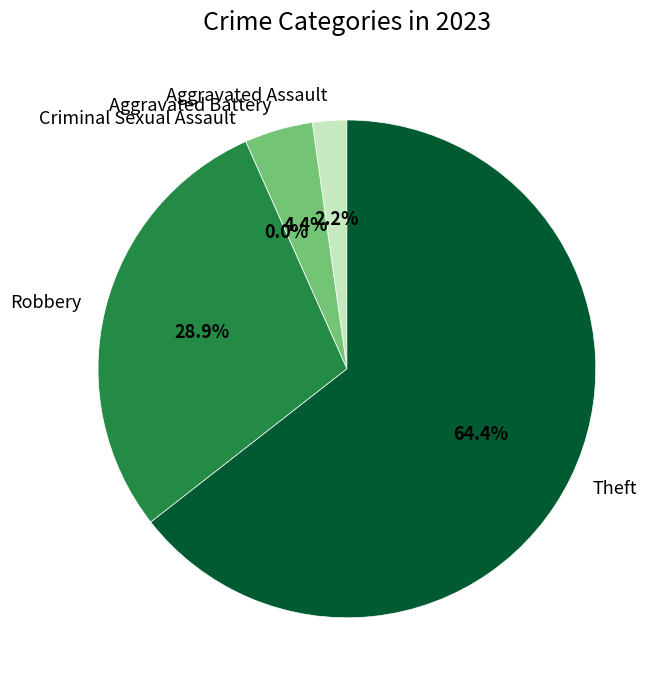

Does any single category account for the majority?

Yes